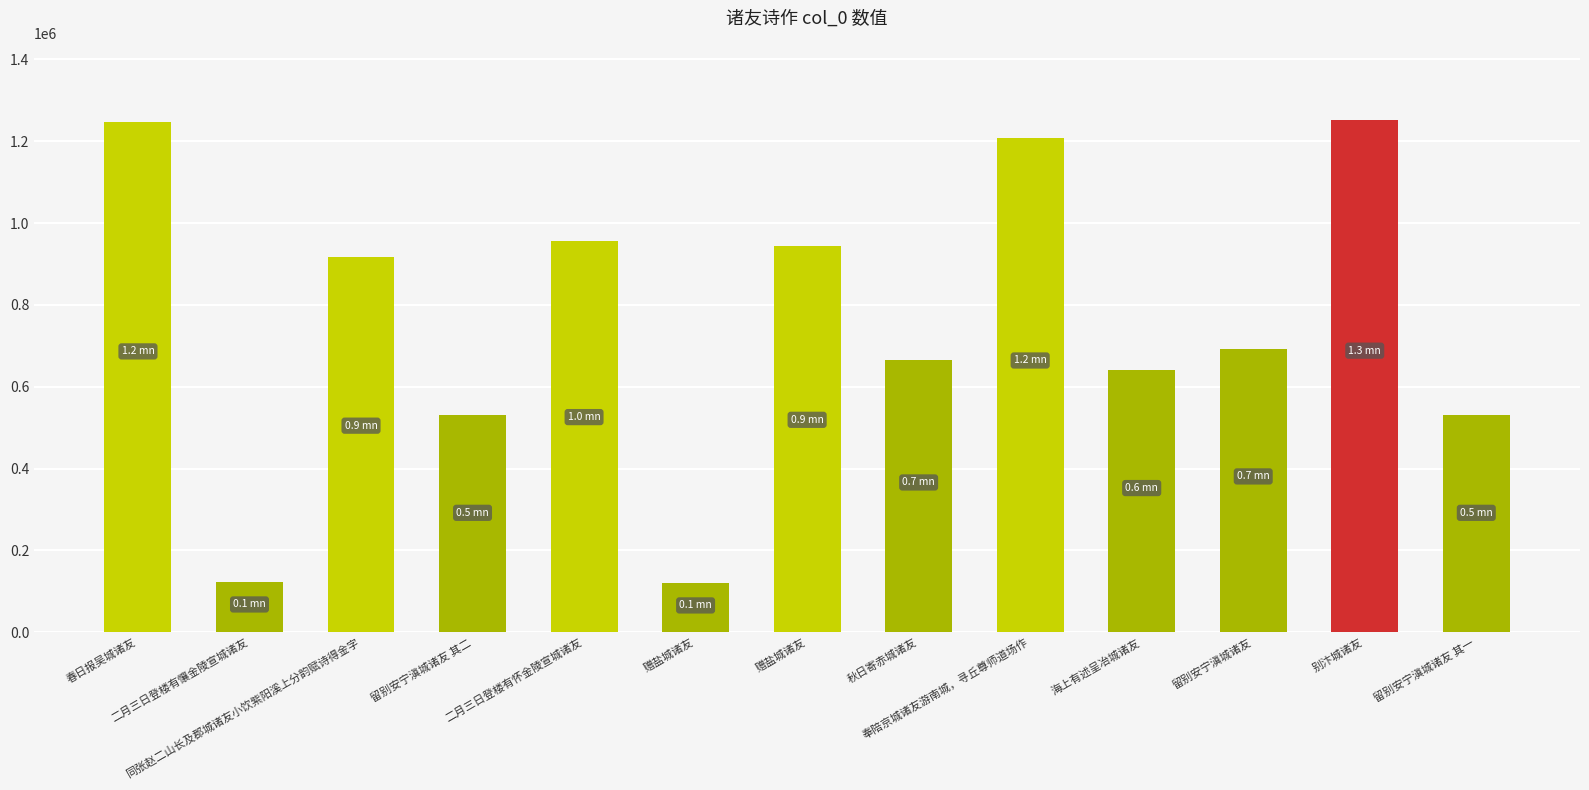

Which has a higher value, 二月三日登楼有懹金陵宣城诸友 or 秋日寄赤城诸友?

秋日寄赤城诸友